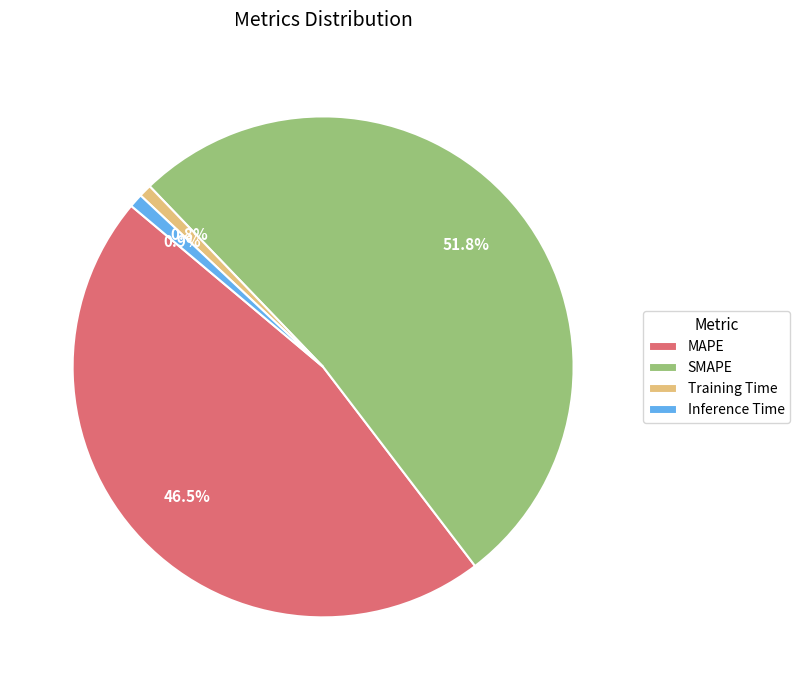

What is the total percentage of SMAPE and MAPE?

98.3%